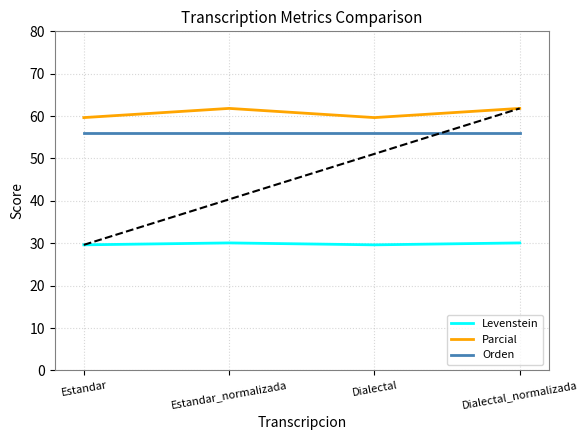

Which category has the highest value in the Levenstein series?

Estandar_normalizada